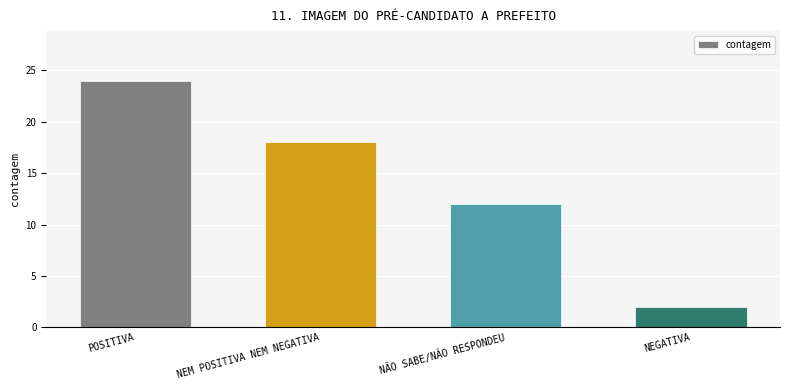

How many values are between 12 and 24?

3